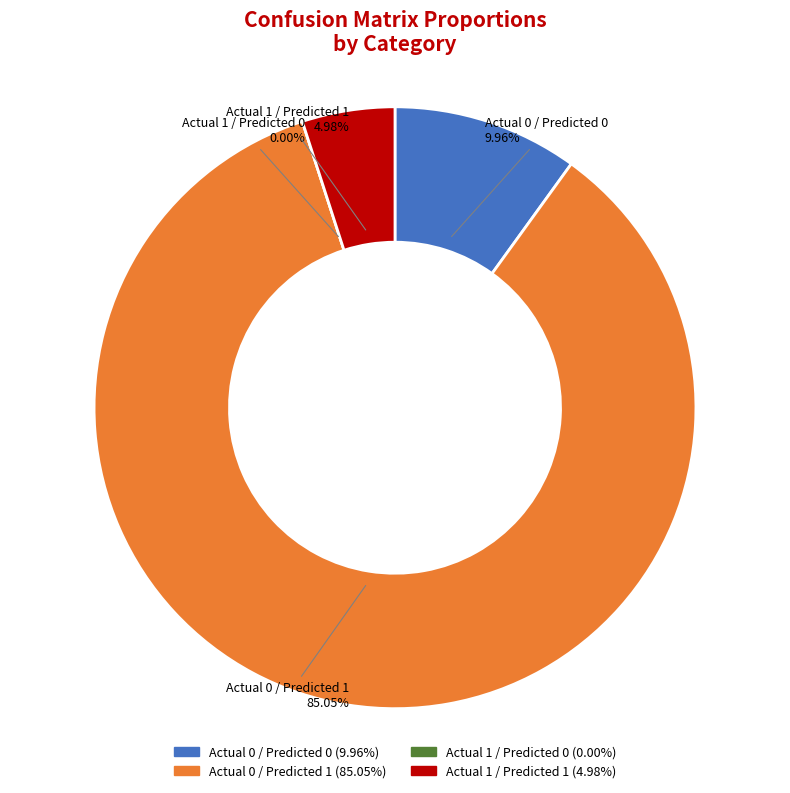

Is there a majority slice in this chart?

Yes